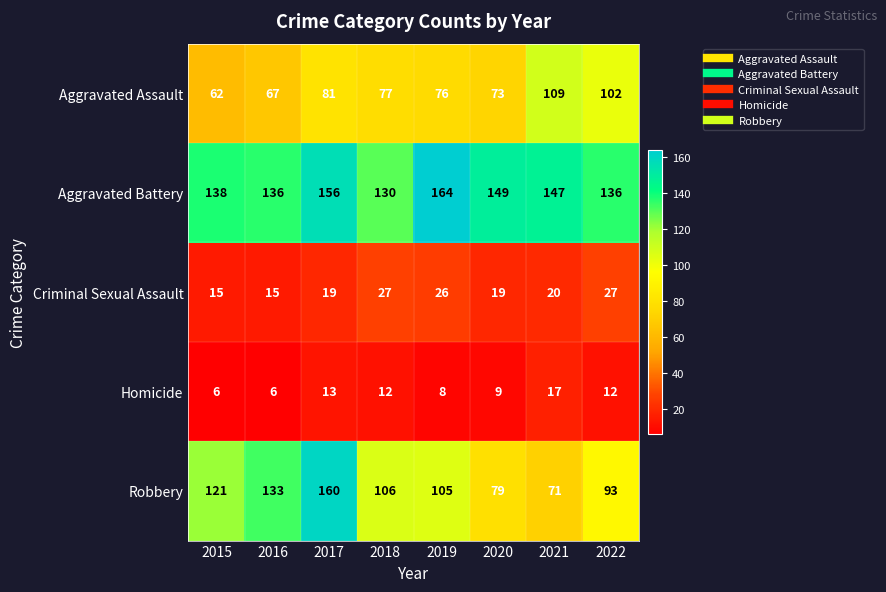

Is it true that Aggravated Battery equals 130 at 2018?

True